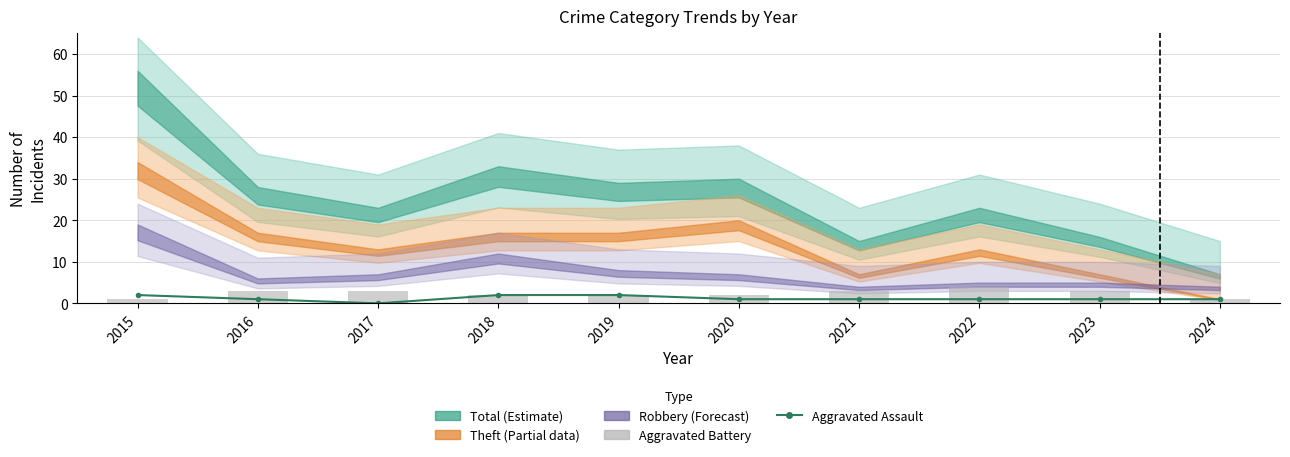

Reading left to right, extract all data points from this chart.

Aggravated Assault: 2	1	0	2	2	1	1	1	1	1
Aggravated Battery: 1	3	3	2	2	2	3	4	3	1